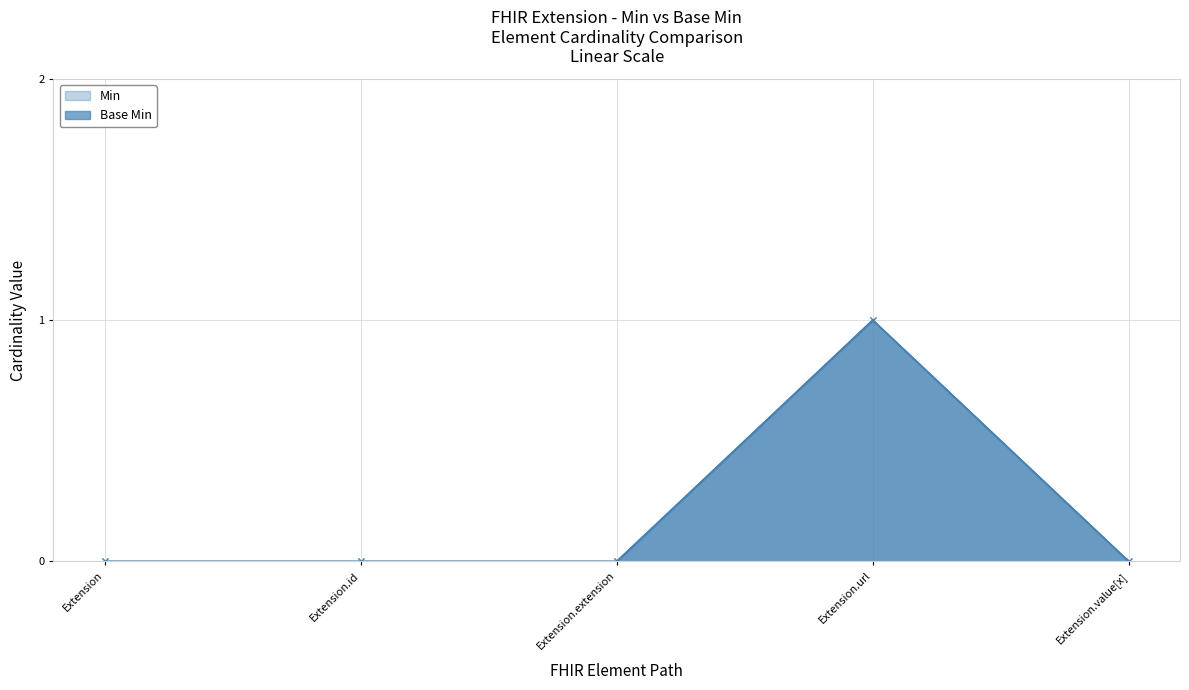

Reading right to left, transcribe all the data shown in this chart.

Min: 0	1	0	0	0
Base Min: 0	1	0	0	0